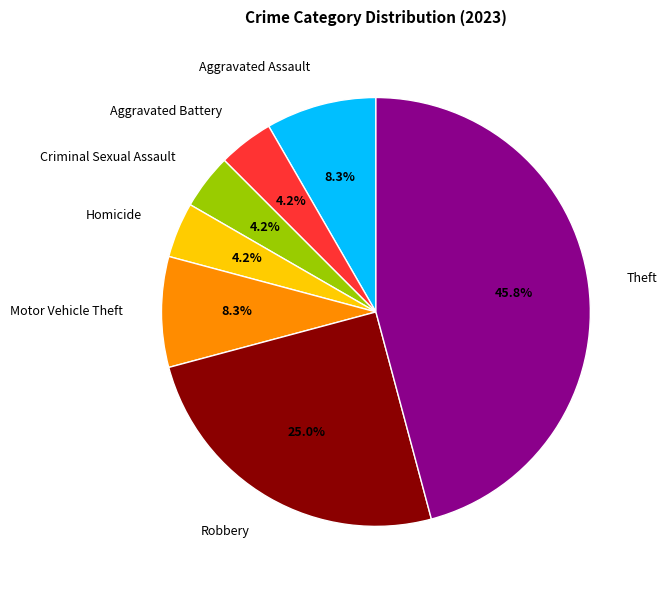

Which has a higher value, Motor Vehicle Theft or Robbery?

Robbery